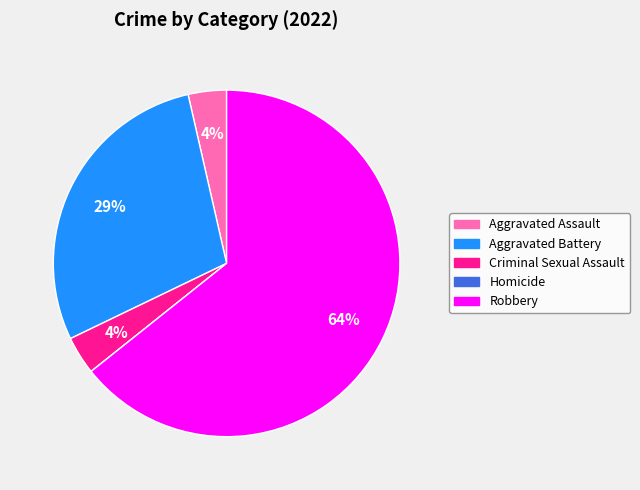

True or false: Aggravated Battery accounts for 41% of the total.

False